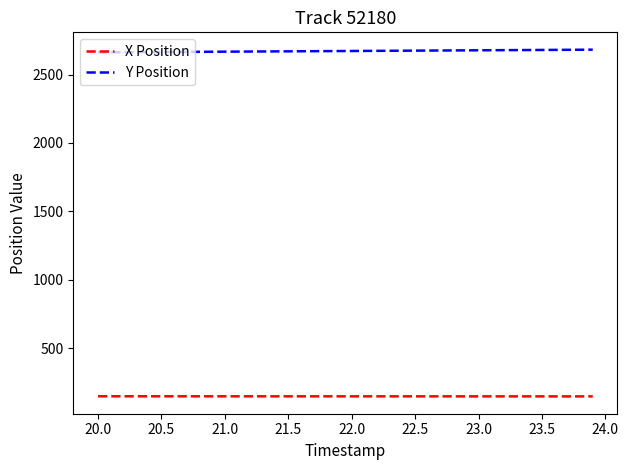

What is the lowest value of the X Position series?

148.1